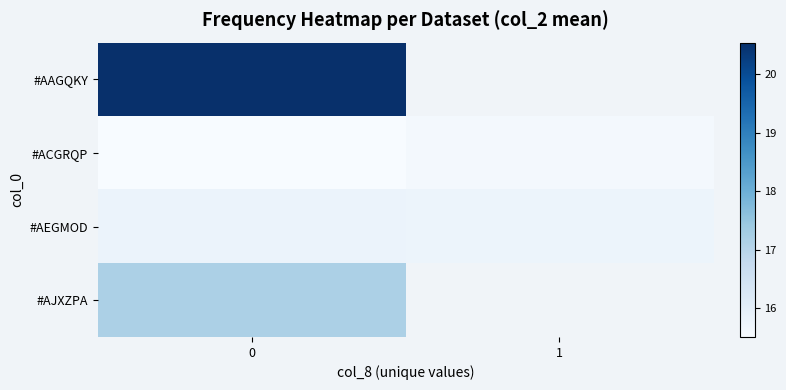

Count the number of data series in this chart.

4